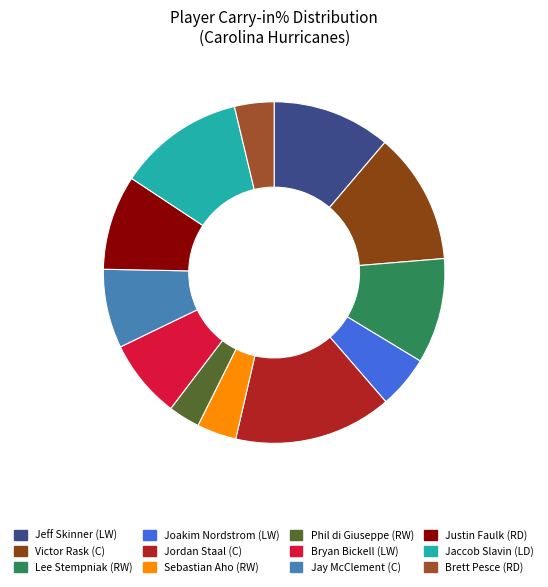

Does any single category account for the majority?

No